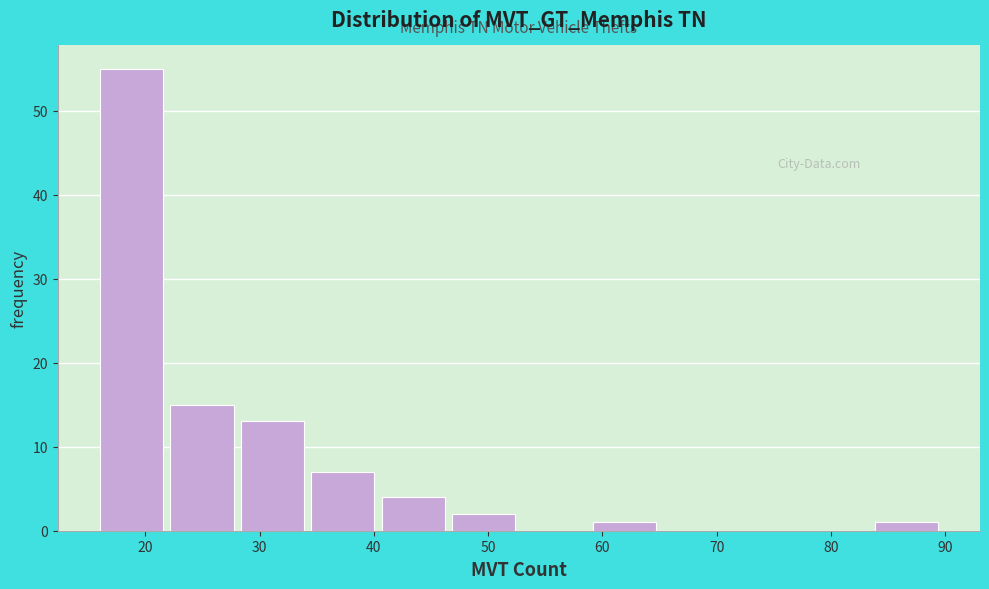

What is the height of the bar covering 22 to 28 on the x-axis? Neither the bar edges nor the heights are printed on the chart, so give them approximately, as read against the axes.

15